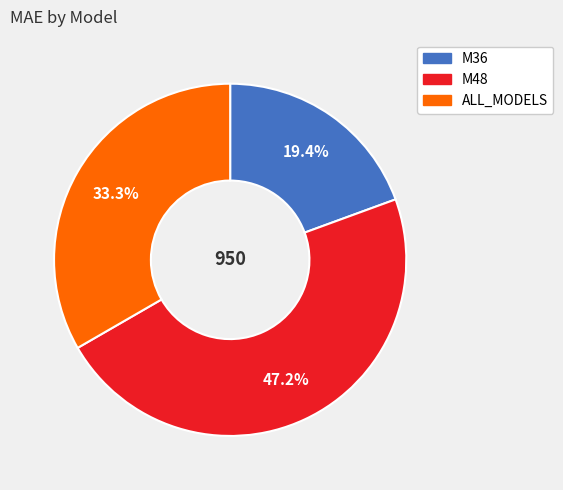

True or false: ALL_MODELS accounts for 33% of the total.

True